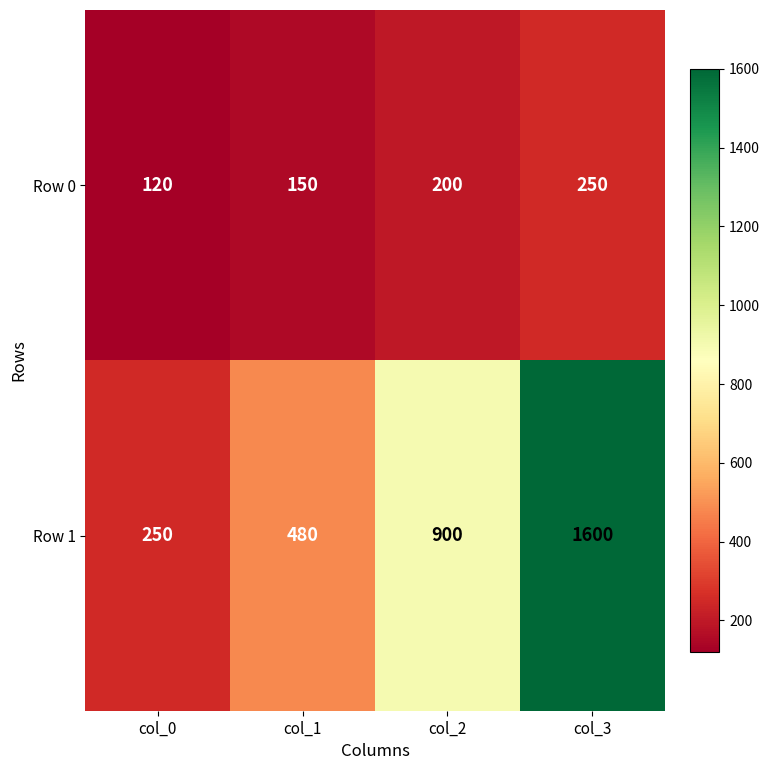

What is the difference between the second highest and minimum values in the Row 1 series?

650